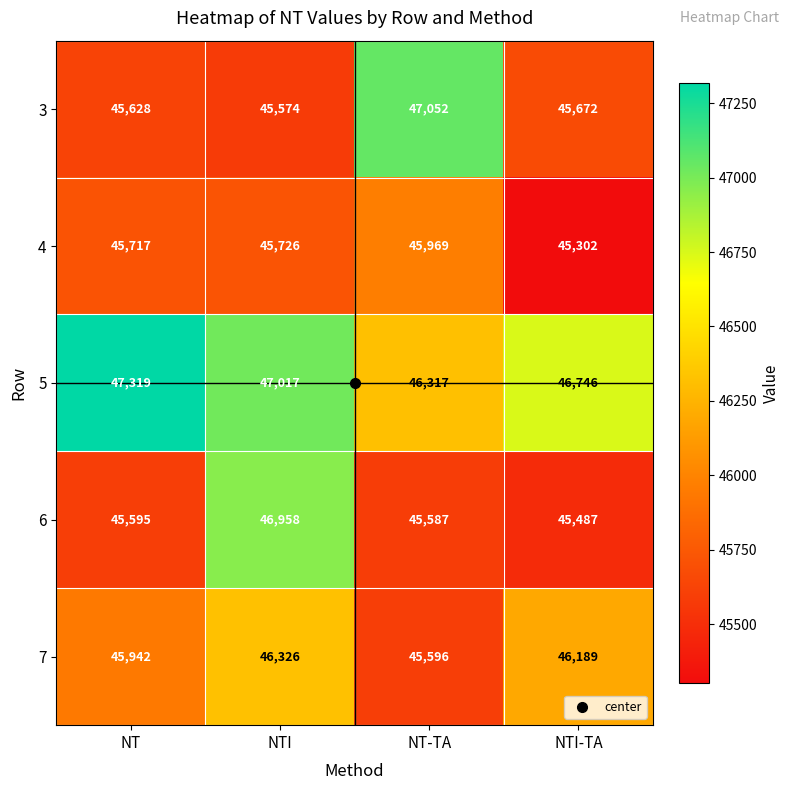

What value does the 6 series have at NT-TA?

45587